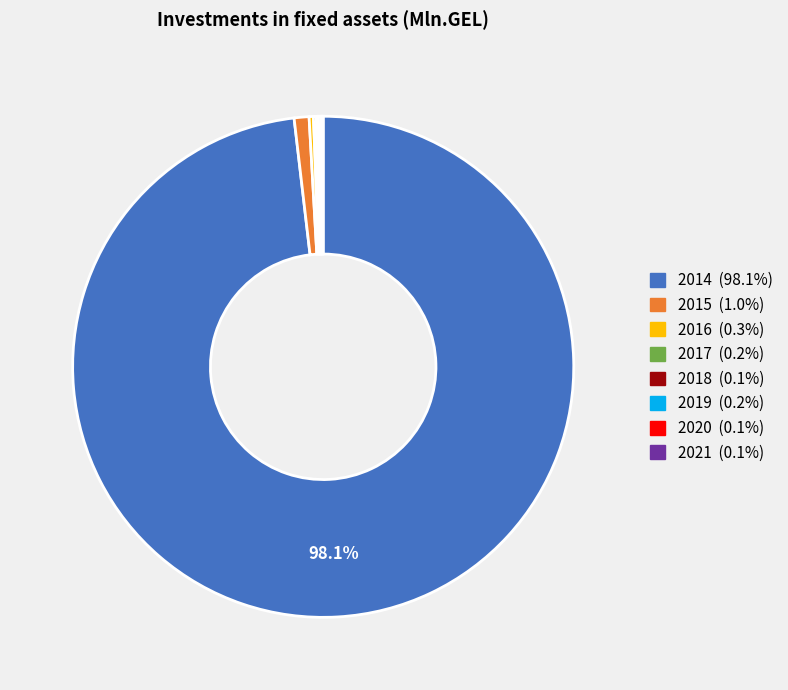

Which slice is the largest?

2014